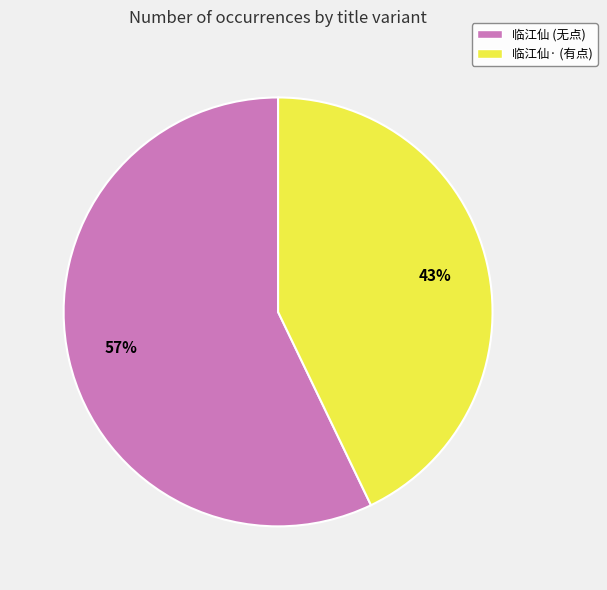

Which has a higher value, 临江仙· (有点) or 临江仙 (无点)?

临江仙 (无点)